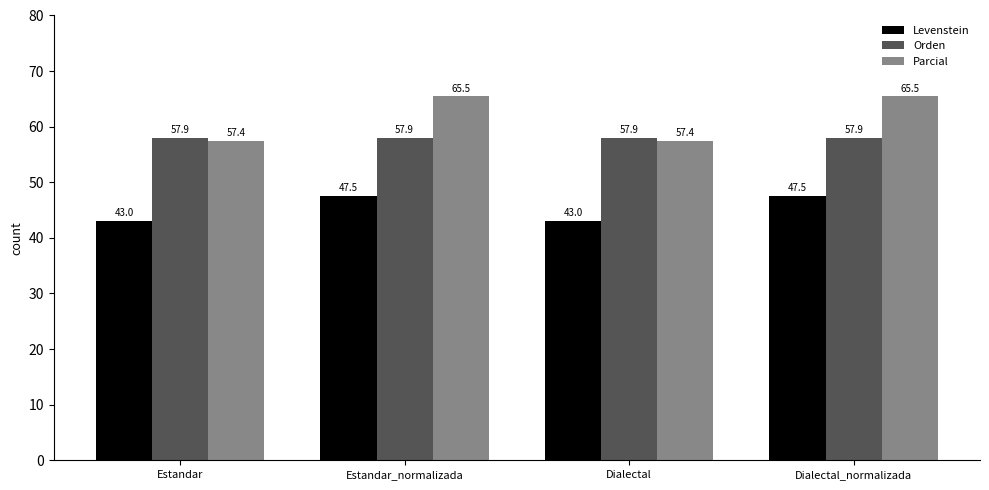

Which series has the widest spread of values?

Parcial